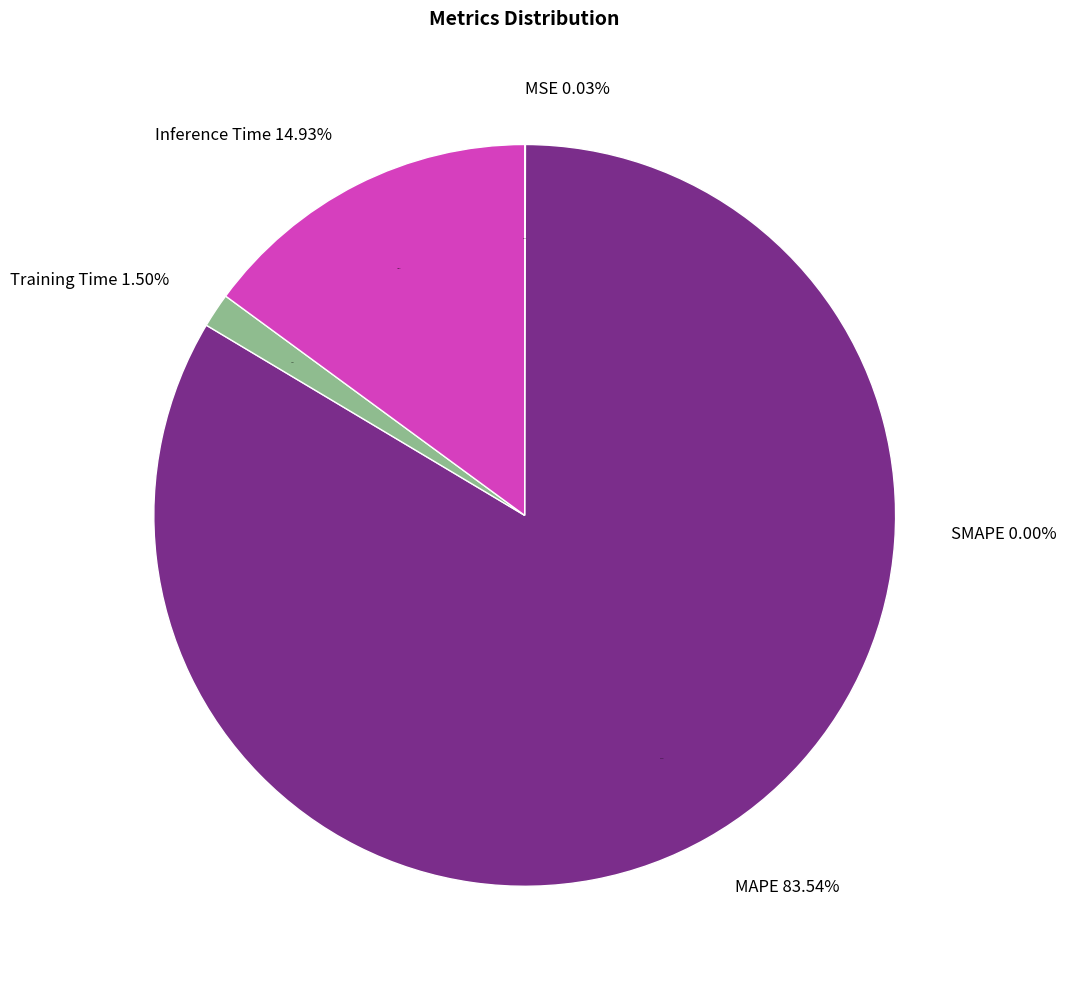

True or false: MSE accounts for 1% of the total.

False